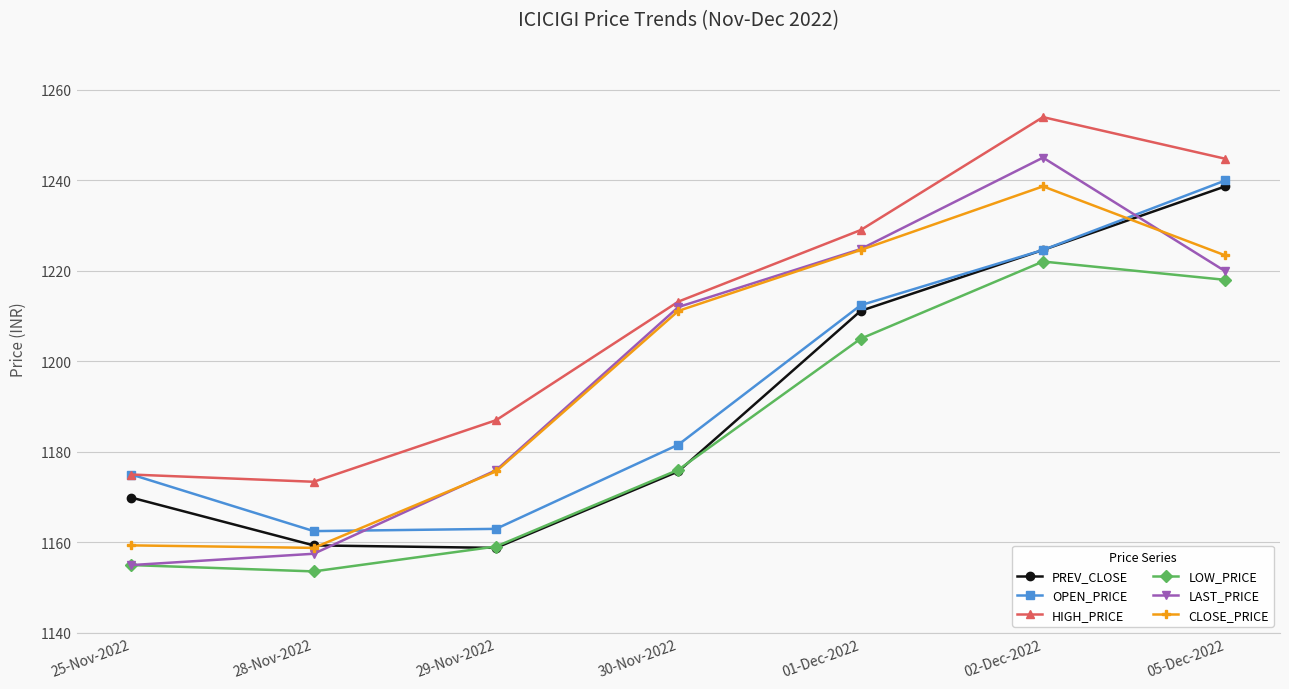

What are all the series names shown in the legend?

PREV_CLOSE, OPEN_PRICE, HIGH_PRICE, LOW_PRICE, LAST_PRICE, CLOSE_PRICE